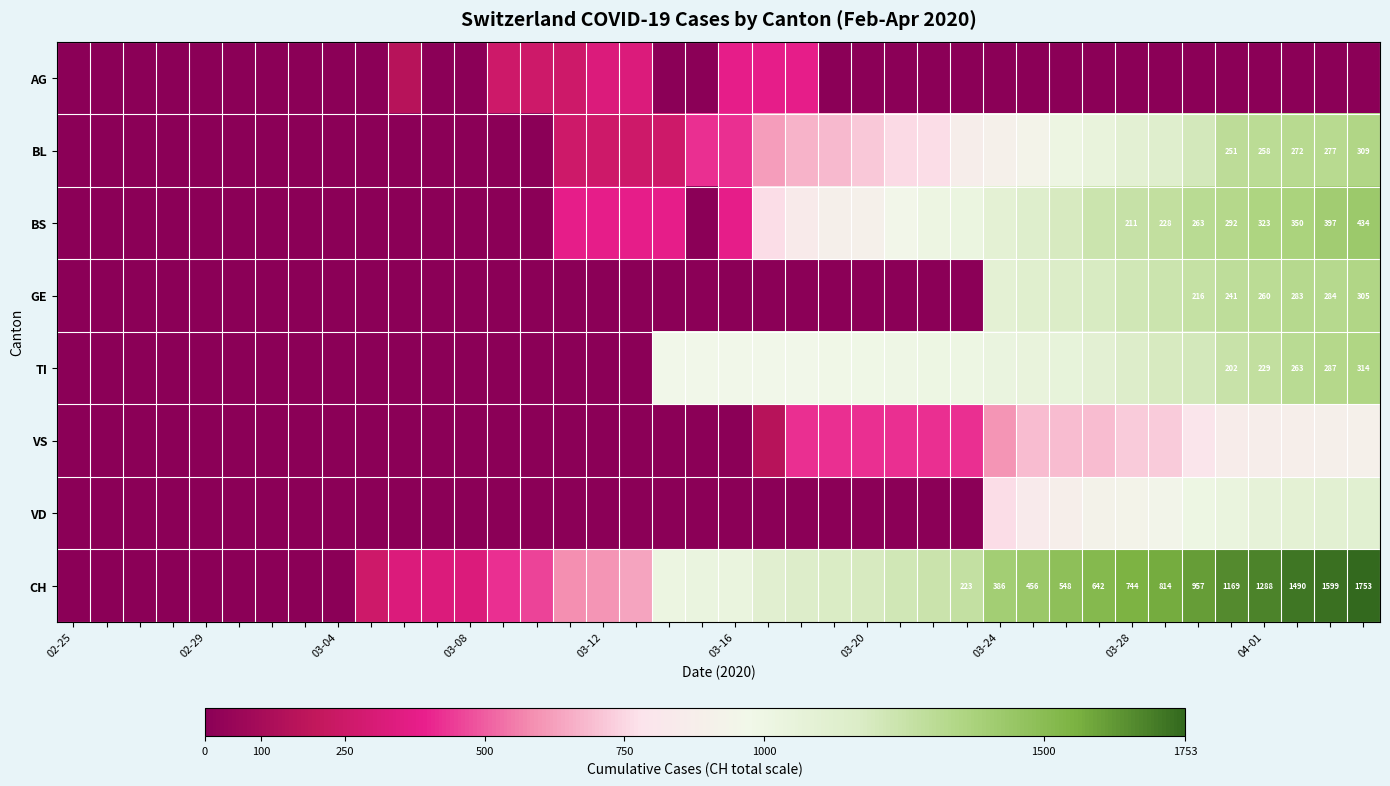

How many data points does each series have?

40